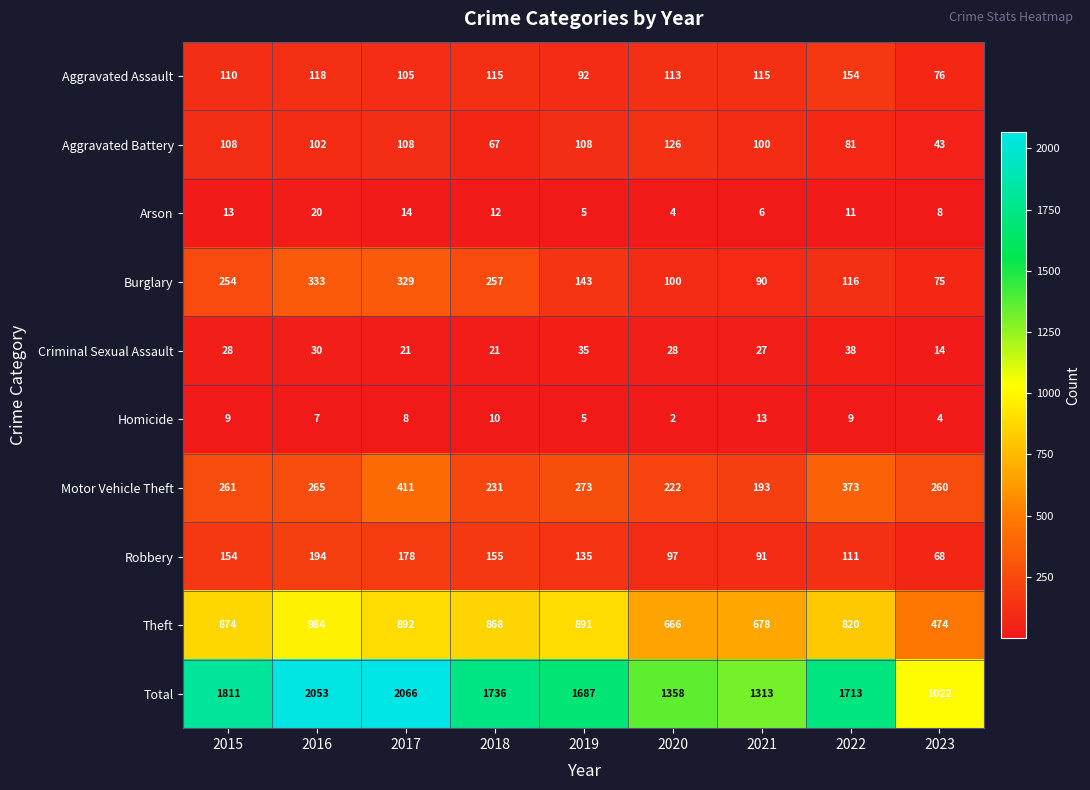

Which series has the widest spread of values?

Total